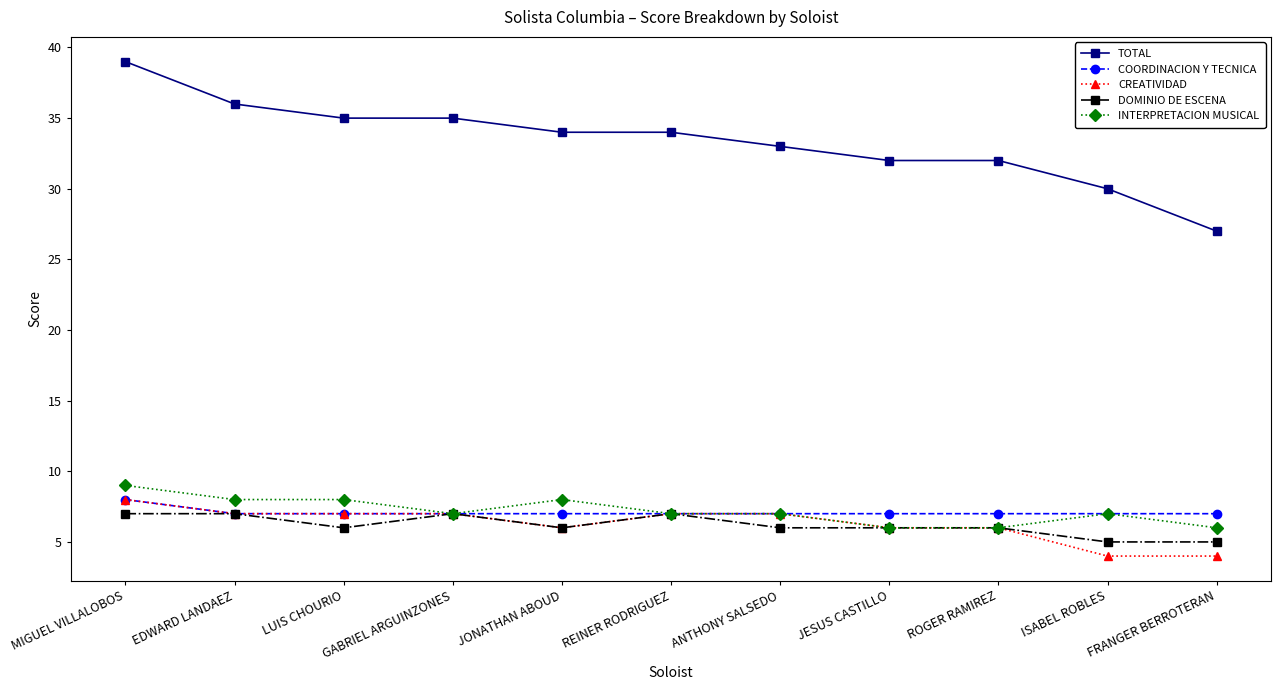

What value does the INTERPRETACION MUSICAL series have at ISABEL ROBLES?

7